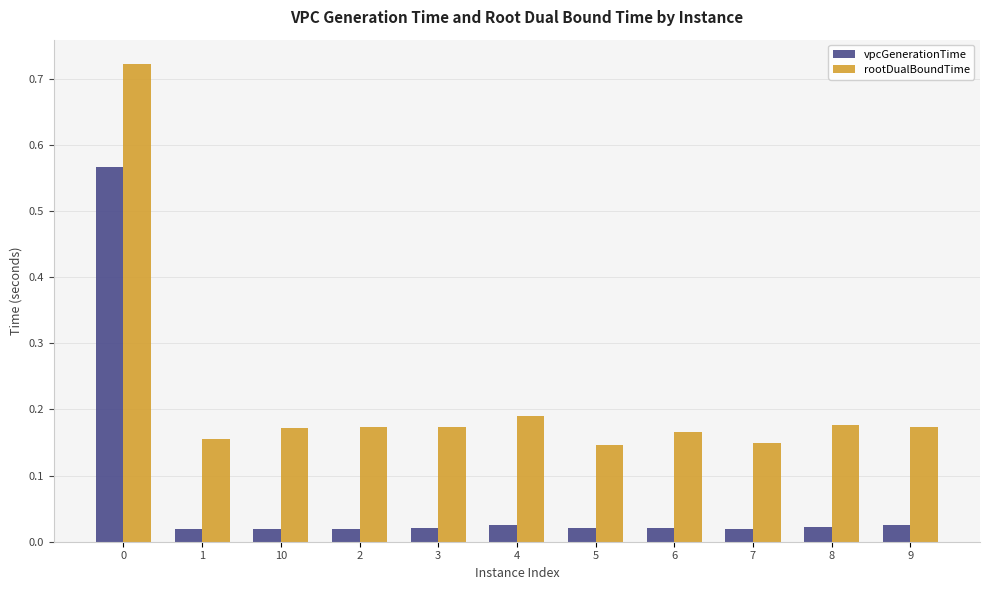

Does the chart contain stacked bars?

No